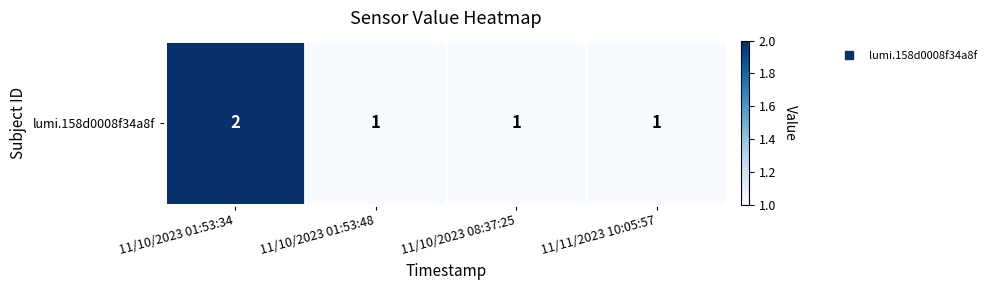

The value at 11/10/2023 08:37:25 is 0. True or false?

False